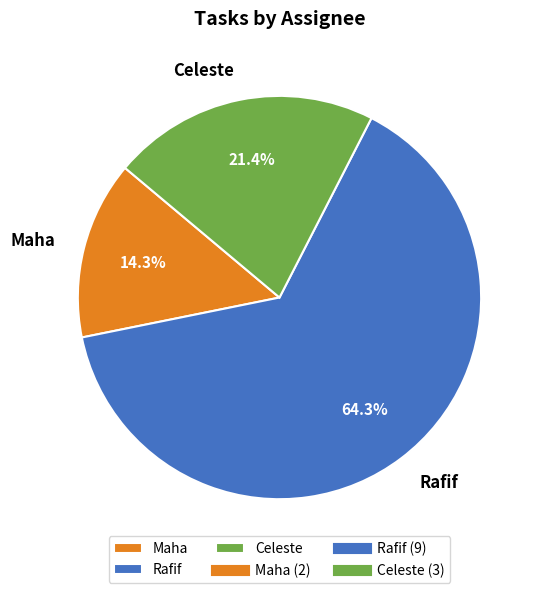

To the nearest percent, what percentage of the pie is Maha?

14%